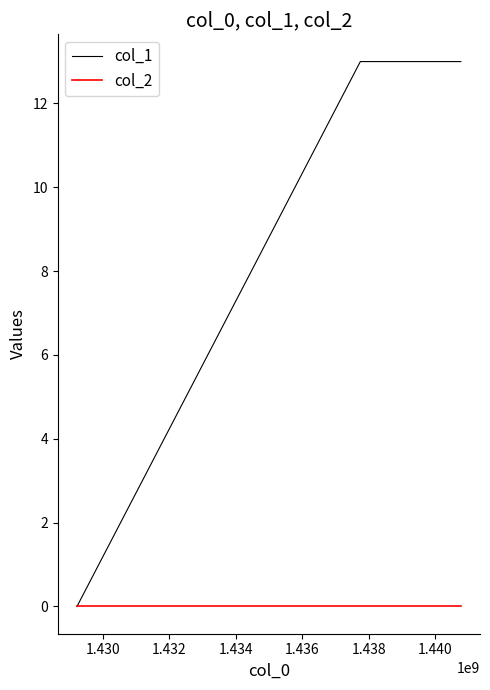

List the series in order of their peak value, lowest first.

col_2, col_1